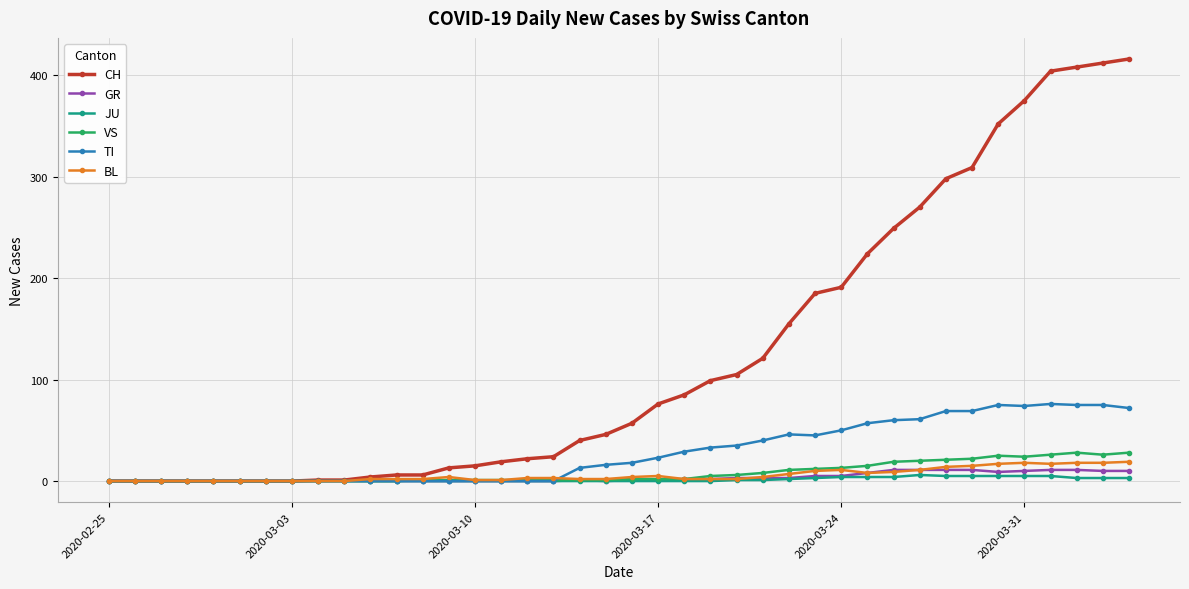

At how many categories does at least one series exceed 276?

8